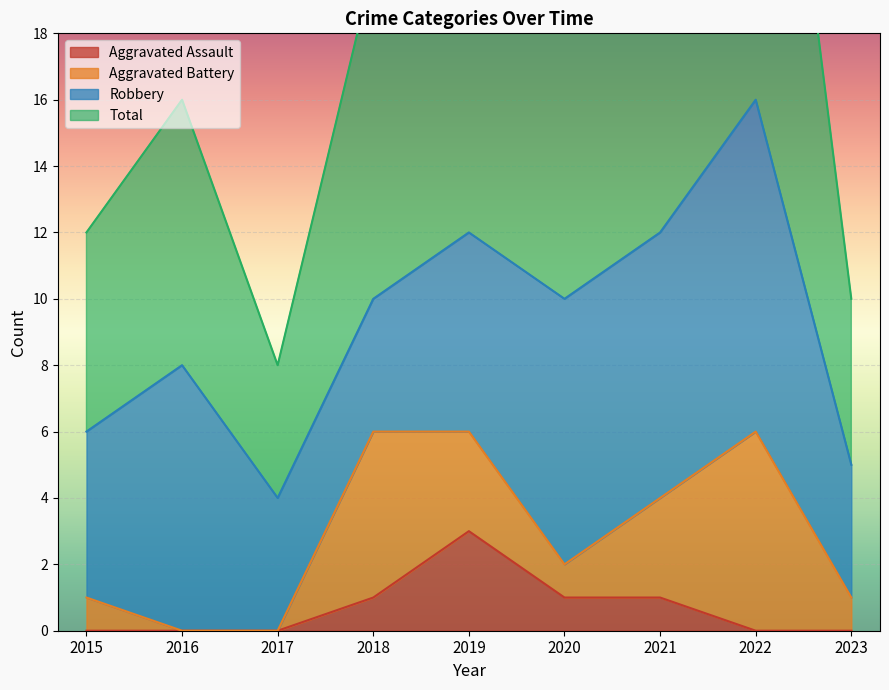

Is the value of Aggravated Assault at 2022 greater than the value of Total at 2022?

No